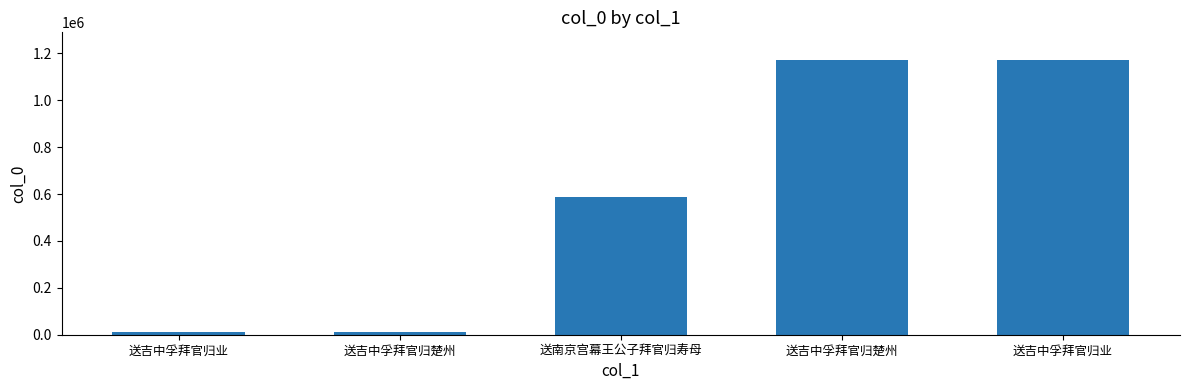

Are the bars grouped side by side (vs. stacked)?

No